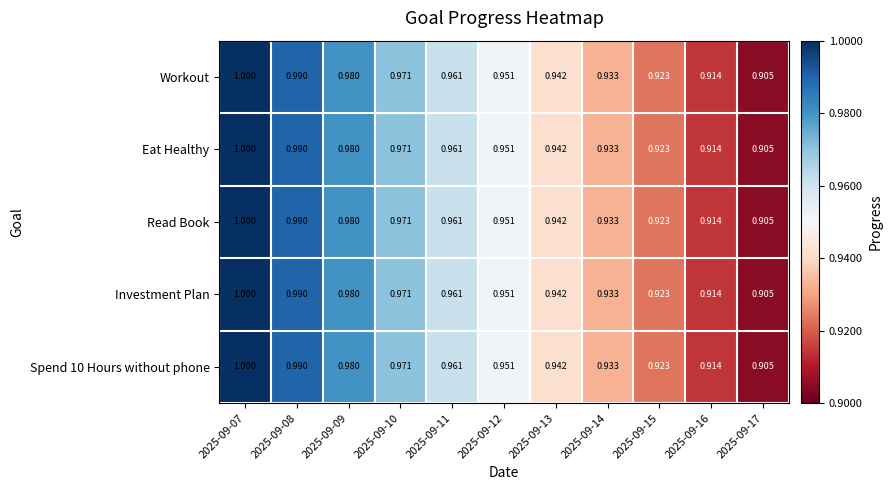

Is the value of Read Book at 2025-09-13 greater than the value of Spend 10 Hours without phone at 2025-09-17?

Yes